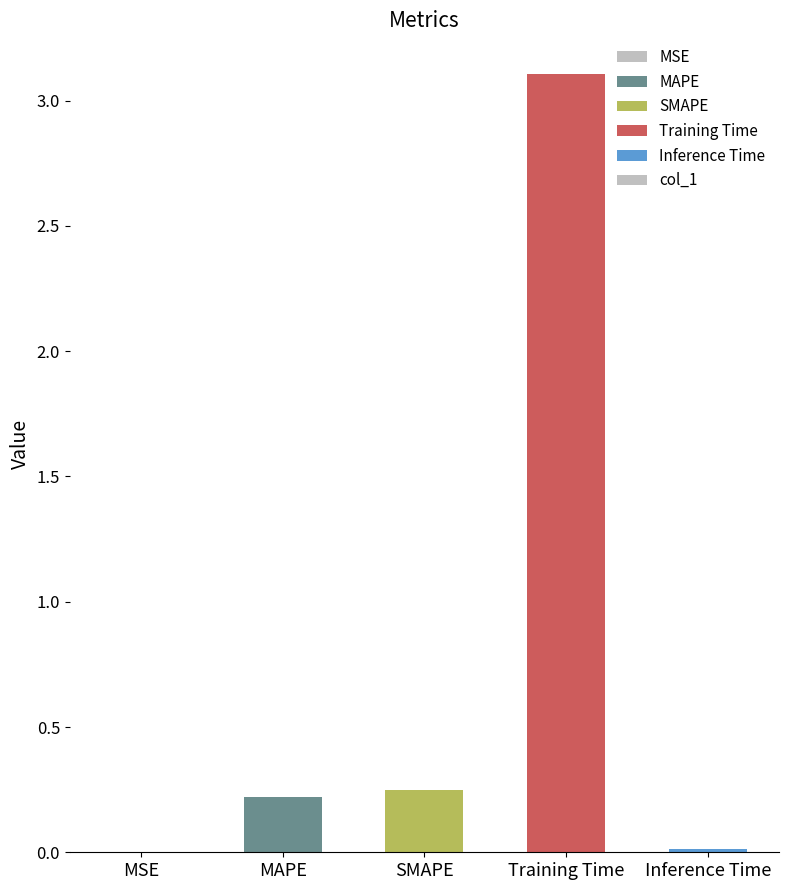

Are the bars grouped side by side (vs. stacked)?

No